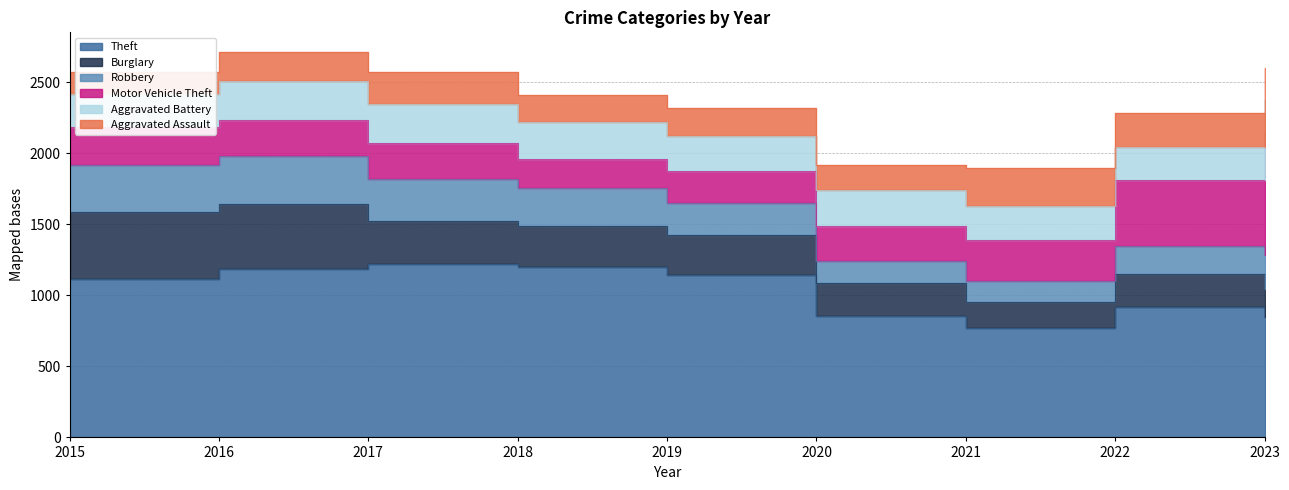

Reading left to right, what are all the values shown in this chart?

Theft: 2015=1113	2016=1187	2017=1221	2018=1199	2019=1146	2020=853	2021=767	2022=918	2023=846
Burglary: 2015=475	2016=455	2017=299	2018=291	2019=280	2020=231	2021=188	2022=230	2023=201
Robbery: 2015=327	2016=341	2017=300	2018=268	2019=223	2020=155	2021=146	2022=196	2023=239
Motor Vehicle Theft: 2015=268	2016=250	2017=252	2018=201	2019=226	2020=252	2021=289	2022=471	2023=859
Aggravated Battery: 2015=233	2016=273	2017=276	2018=260	2019=243	2020=248	2021=241	2022=226	2023=227
Aggravated Assault: 2015=153	2016=209	2017=227	2018=193	2019=202	2020=180	2021=262	2022=242	2023=231